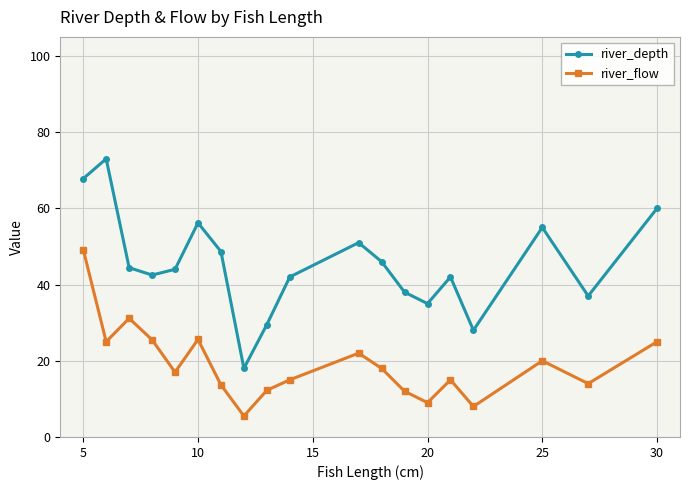

What is the value of the river_flow point at the 8th from the left?

5.5